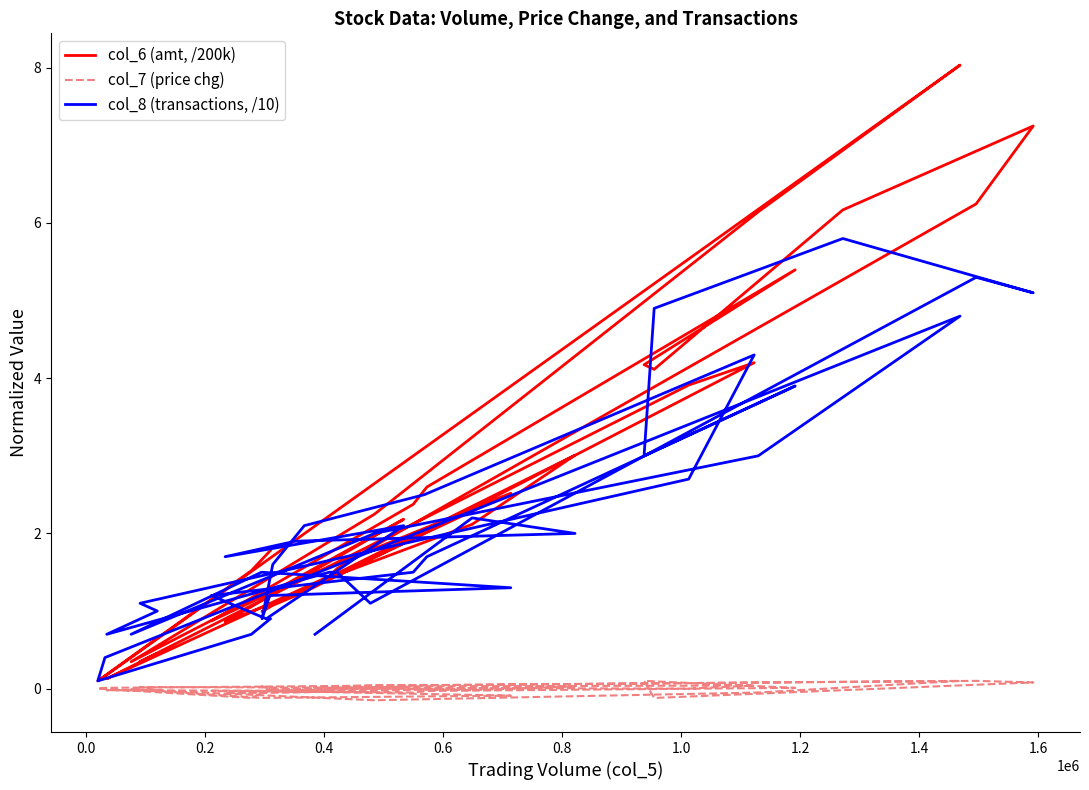

Reading left to right, list all the values displayed in this chart.

col_6 (amt, /200k): 1.8	1.5	0.1	0.2	8.0	6.1	2.2	0.3	1.2	2.5	1.1	1.0	1.1	1.2	2.0	4.2	3.9	0.3	0.5	0.1	1.4	1.5	1.8	6.2	7.3	6.2	4.1	4.2	5.4	2.6	2.4	0.9	1.2	2.2	0.9	1.2	3.0	2.1	1.4
col_7 (price chg): 0.0	-0.1	0.0	0.0	0.1	-0.1	-0.1	-0.0	-0.1	-0.1	-0.0	0.0	-0.0	0.0	0.0	0.0	0.0	0.0	-0.0	-0.0	-0.0	0.0	0.0	0.1	0.1	-0.0	-0.1	0.1	0.0	-0.0	-0.1	-0.0	-0.0	0.0	-0.1	-0.1	0.0	-0.0	0.0
col_8 (transactions, /10): 0.9	0.7	0.1	0.4	4.8	3.0	2.0	0.7	1.5	1.3	1.2	0.9	1.6	2.1	2.5	4.3	2.7	1.1	1.0	0.7	1.5	1.5	1.1	5.3	5.1	5.8	4.9	3.0	3.9	1.7	1.5	1.2	0.9	2.1	1.7	1.9	2.0	2.2	0.7